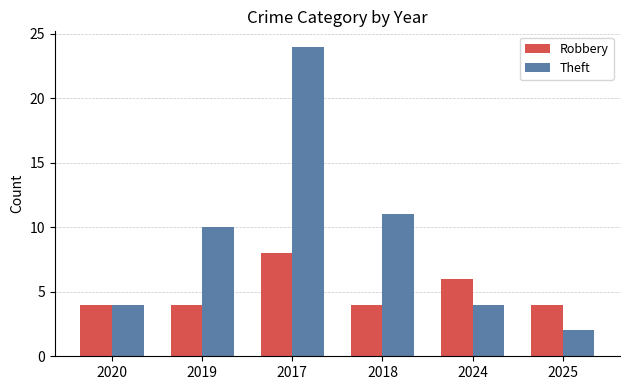

What is the label of the 5th bar from the right?

2019